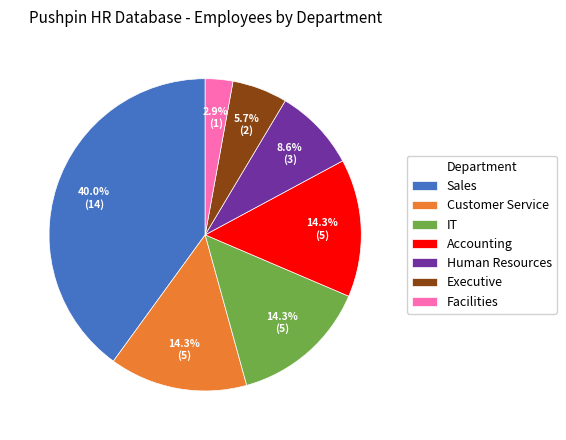

Count the number of slices in the pie.

7